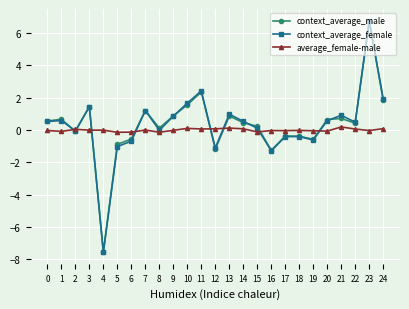

True or false: context_average_male has a value of -0.3 at 16.

False